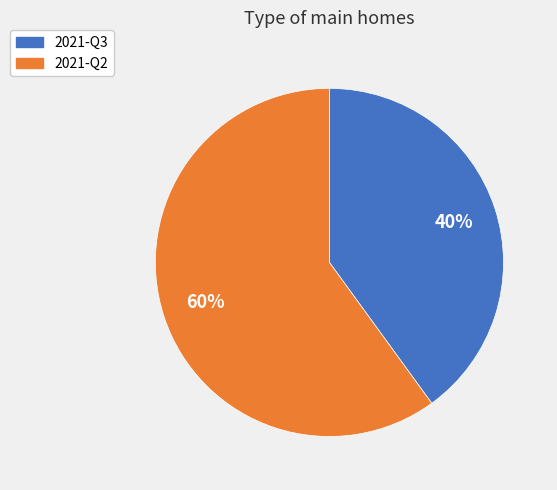

Is the sum of 2021-Q3 and 2021-Q2 greater than half?

Yes